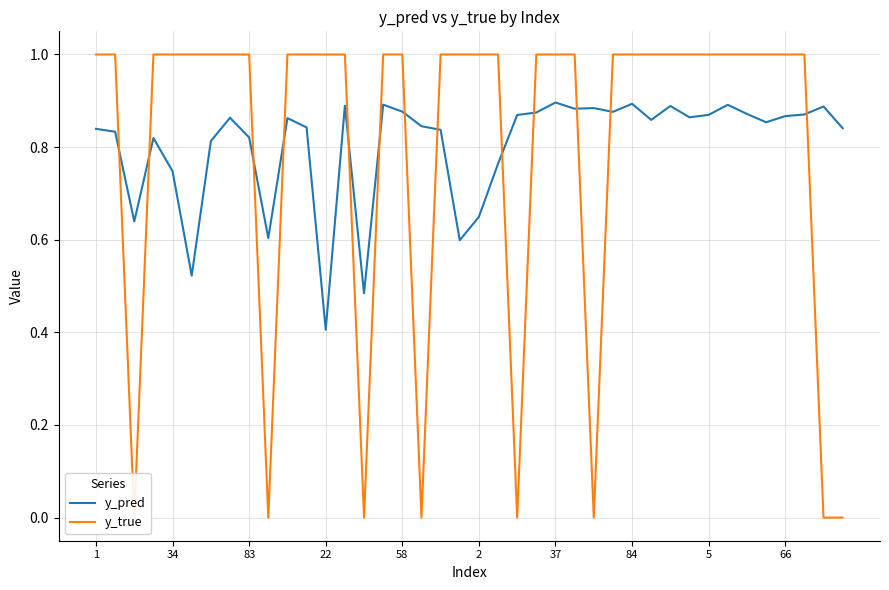

Which series has the largest total across all categories?

y_pred